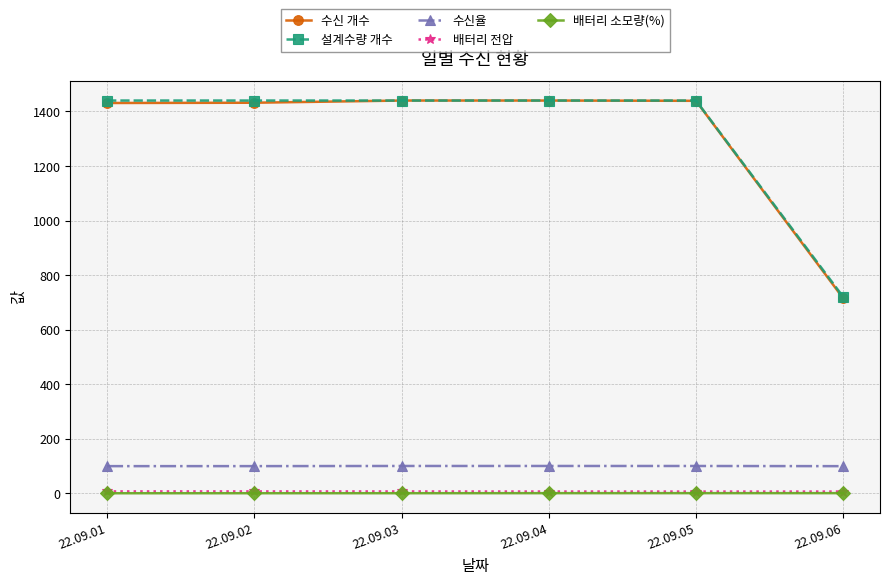

What is the difference between the 배터리 전압 values at 22.09.06 and 22.09.01?

0.6